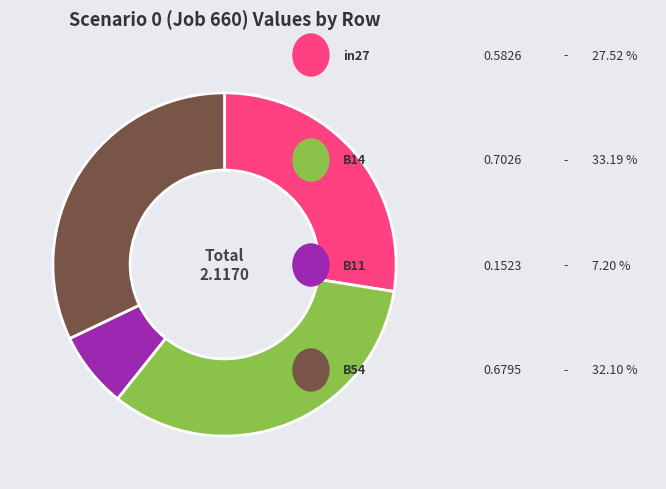

How many slices are in this pie chart?

4